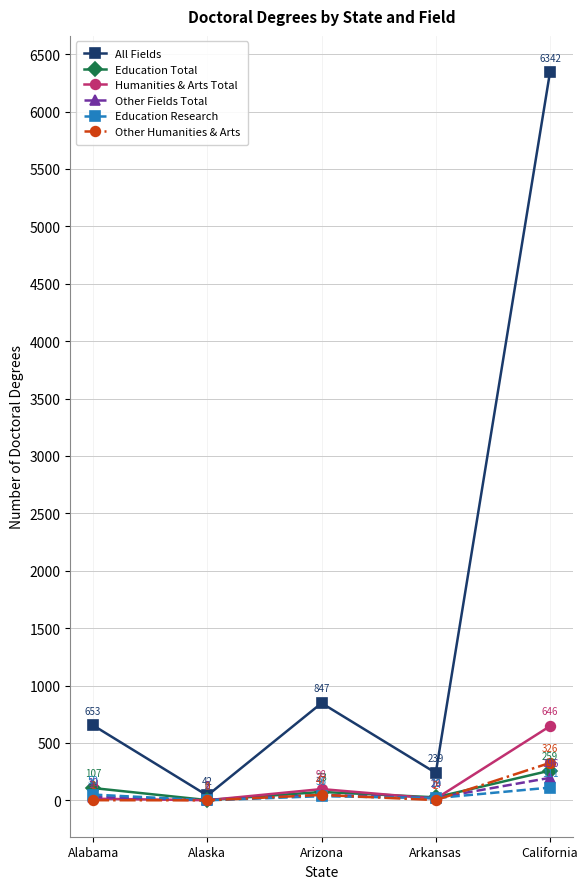

Which series ends up on top after the final intersection of Other Humanities & Arts and Education Research?

Other Humanities & Arts